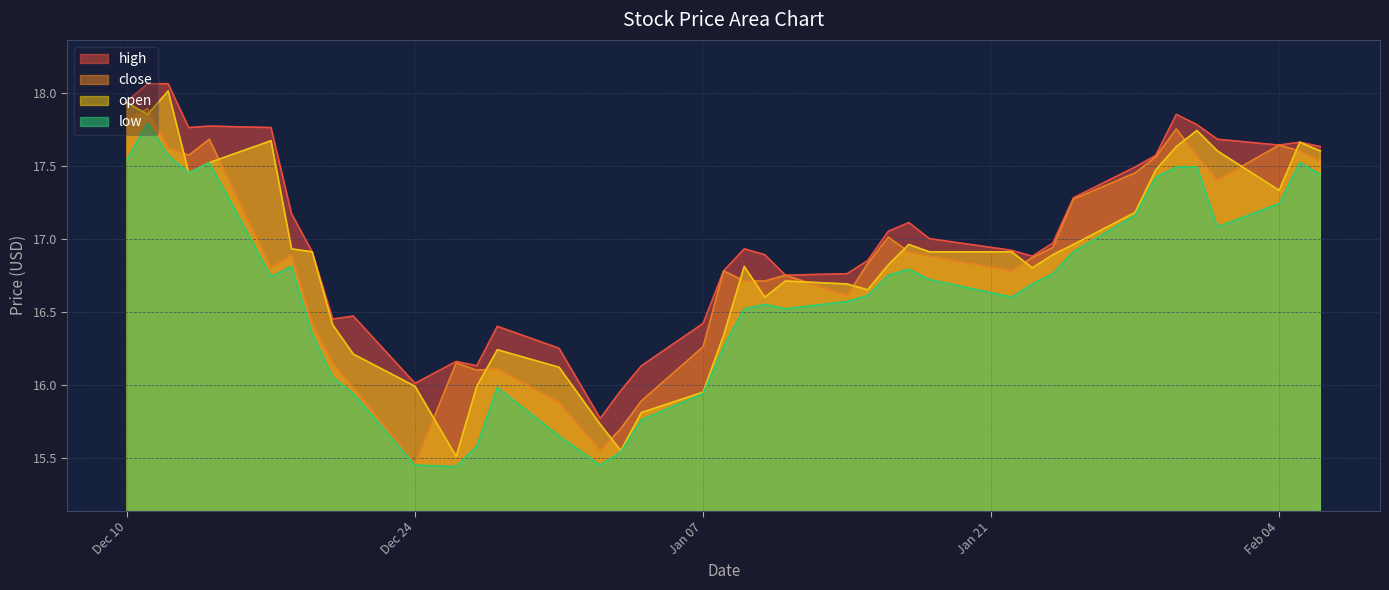

Which series has the largest total across all categories?

high